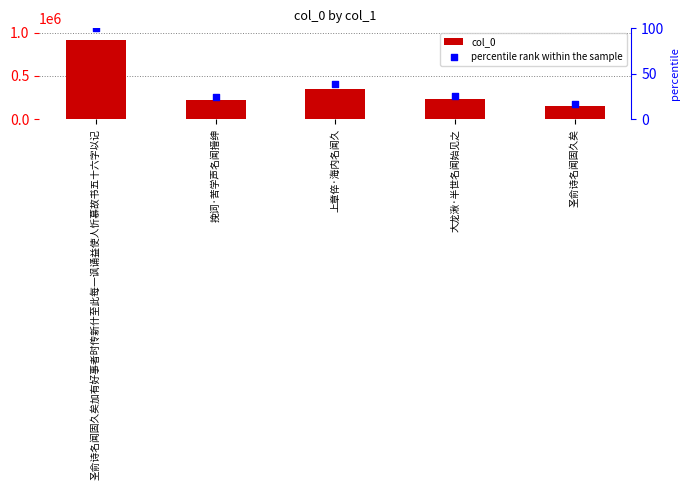

Which series contains the highest Y value?

col_0